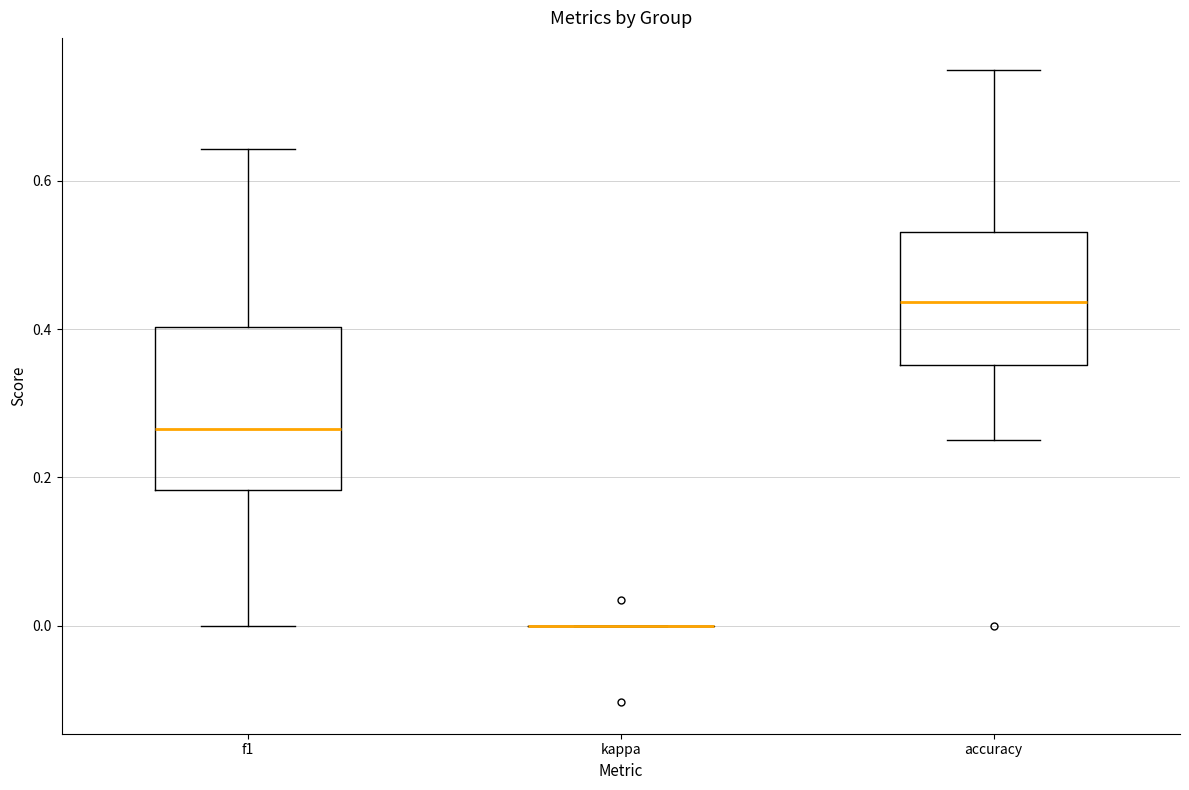

Which box is the tallest, from its lower edge to its upper edge?

f1